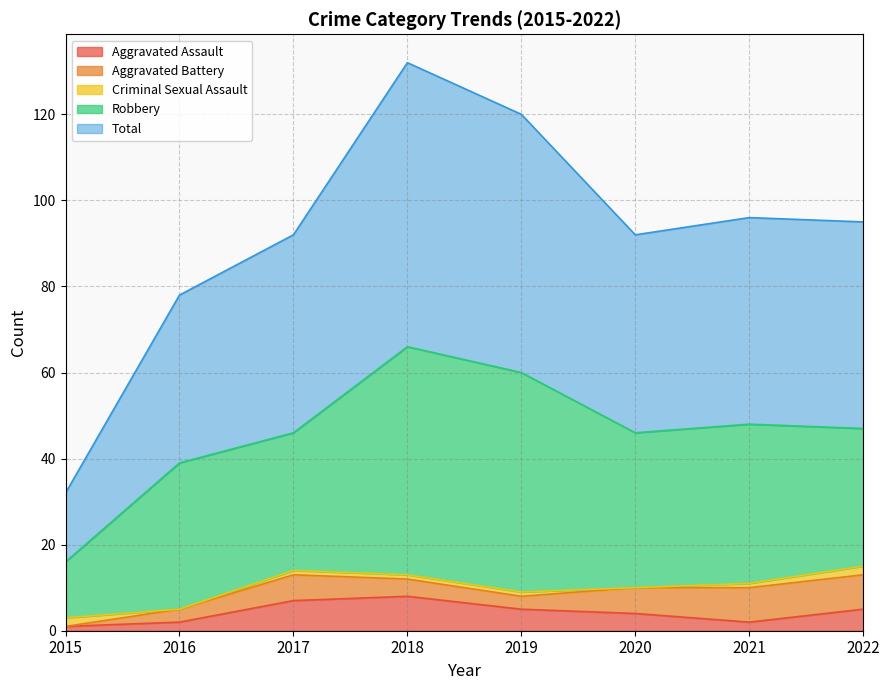

Where does the Total series first go above 48?

2018